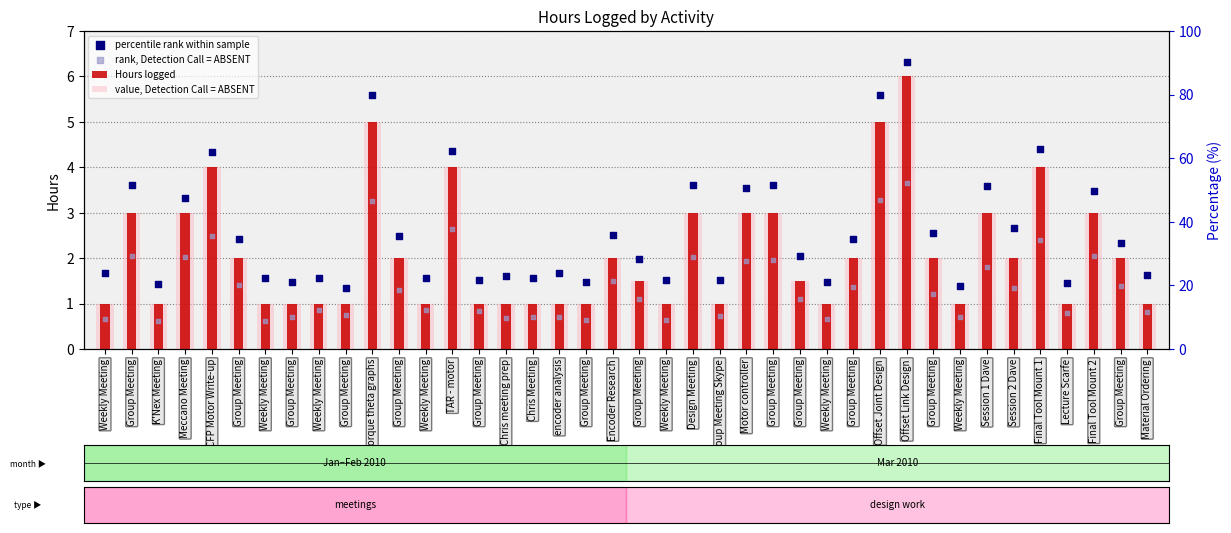

Is the value of percentile rank within sample at Group Meeting greater than the value of Hours logged at Design Meeting?

Yes